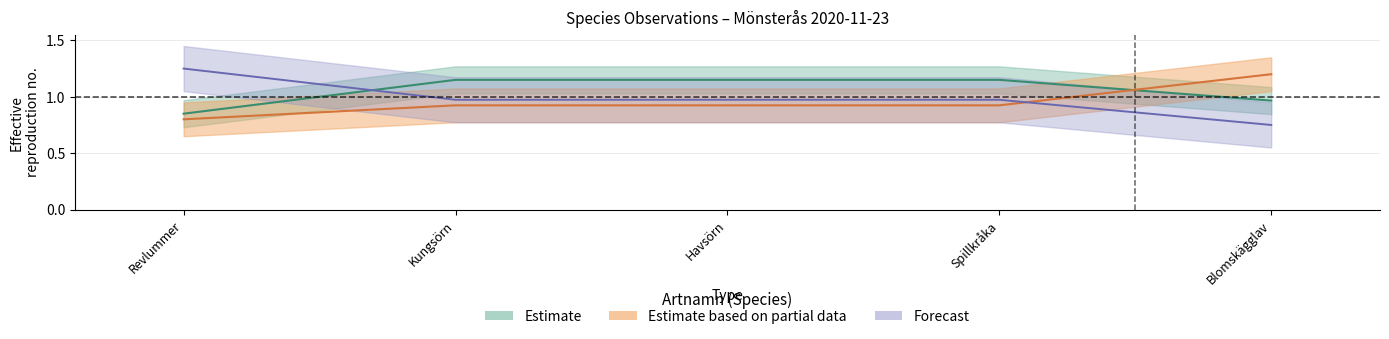

Where does the Nord series first go above 1?

Kungsörn